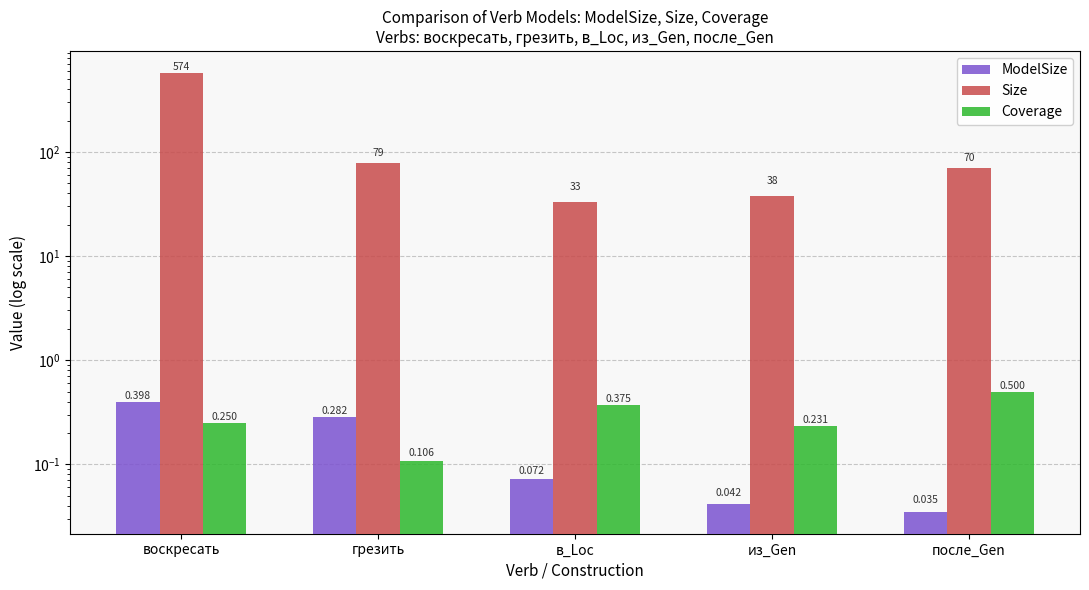

True or false: Coverage has a value of 0.2 at в_Loc.

False